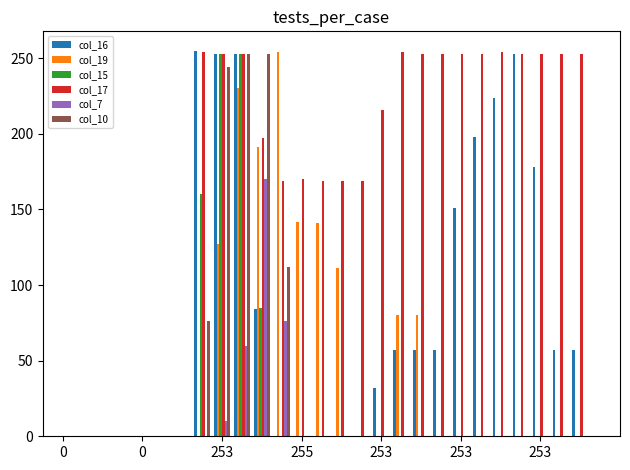

Which series has the largest total across all categories?

col_17